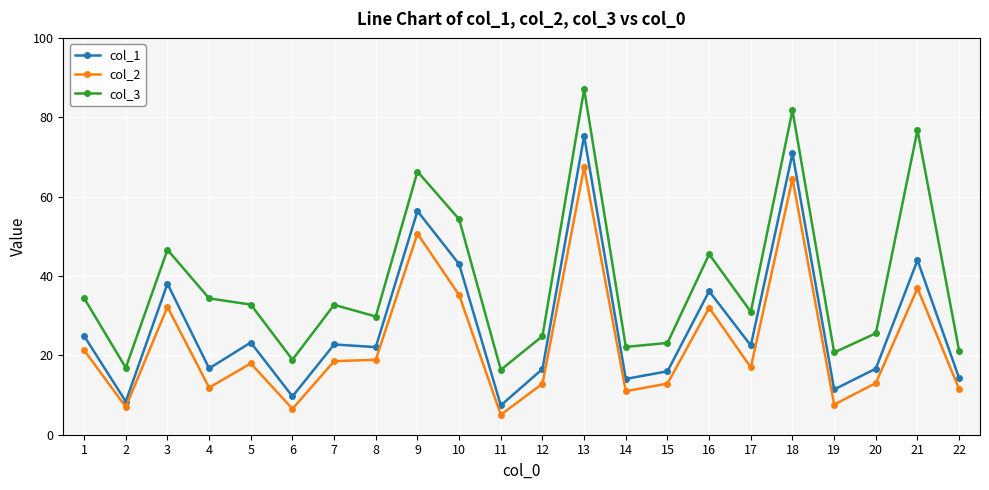

The value of col_3 at 4 is 34.4. True or false?

True